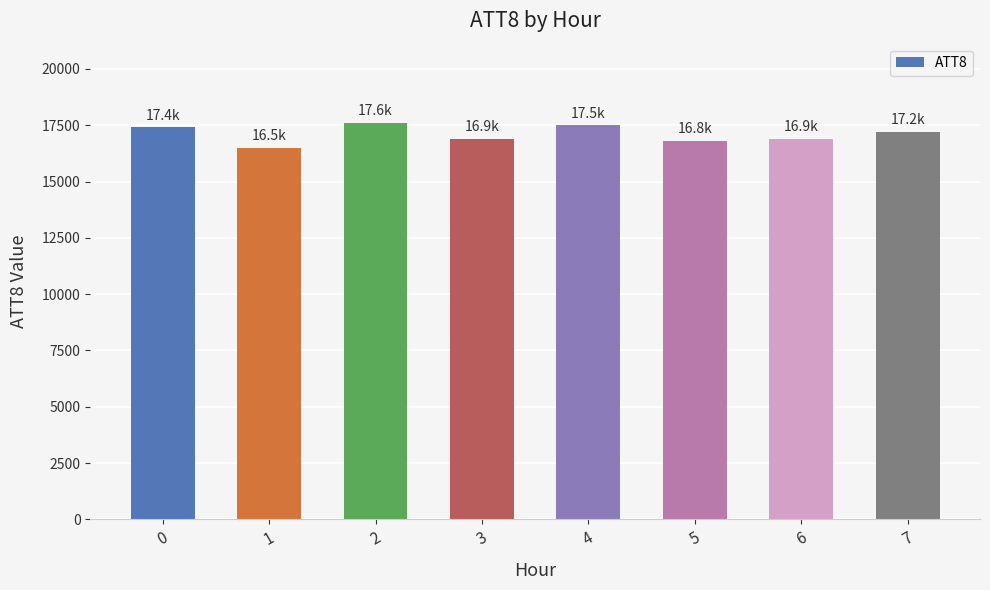

What is the sum of all values?

136800